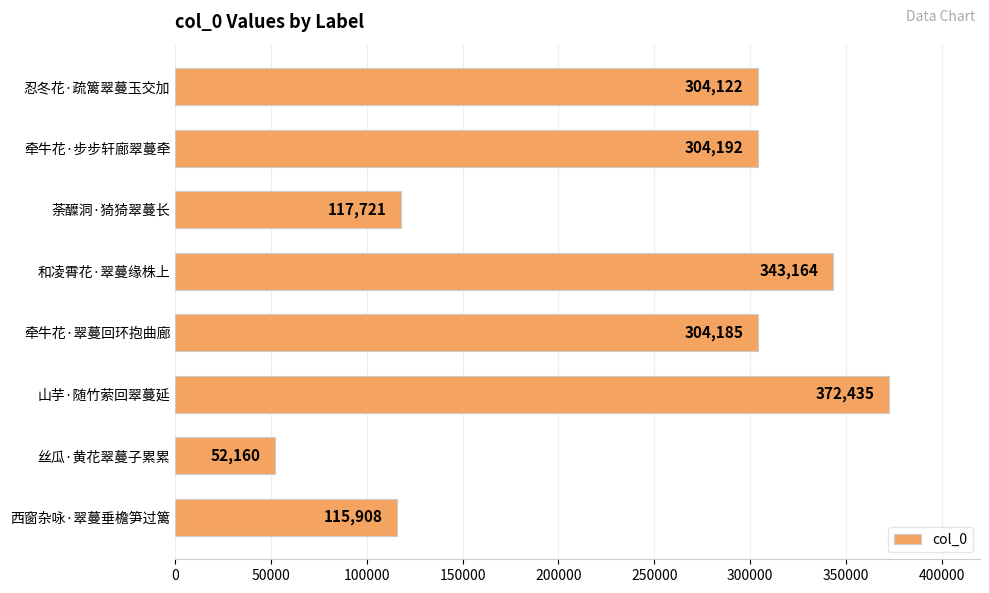

What is the approximate value at 忍冬花·疏篱翠蔓玉交加?

304122